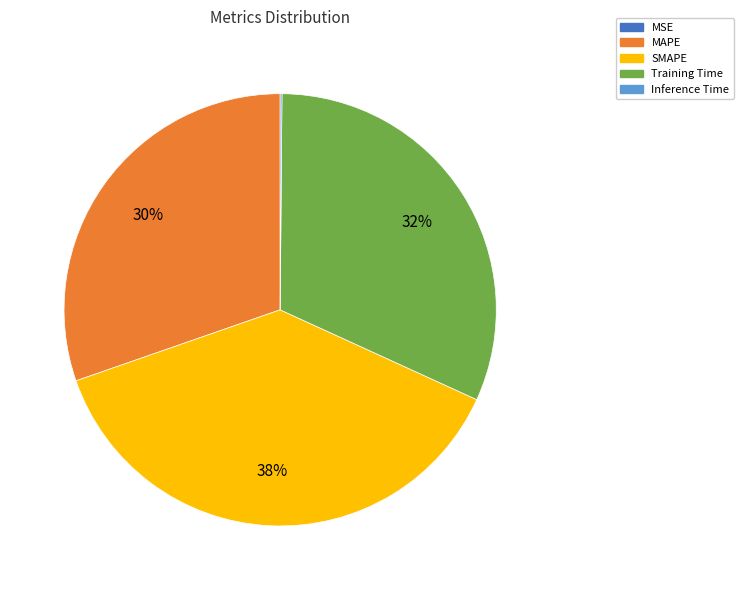

Which slice is the largest?

SMAPE